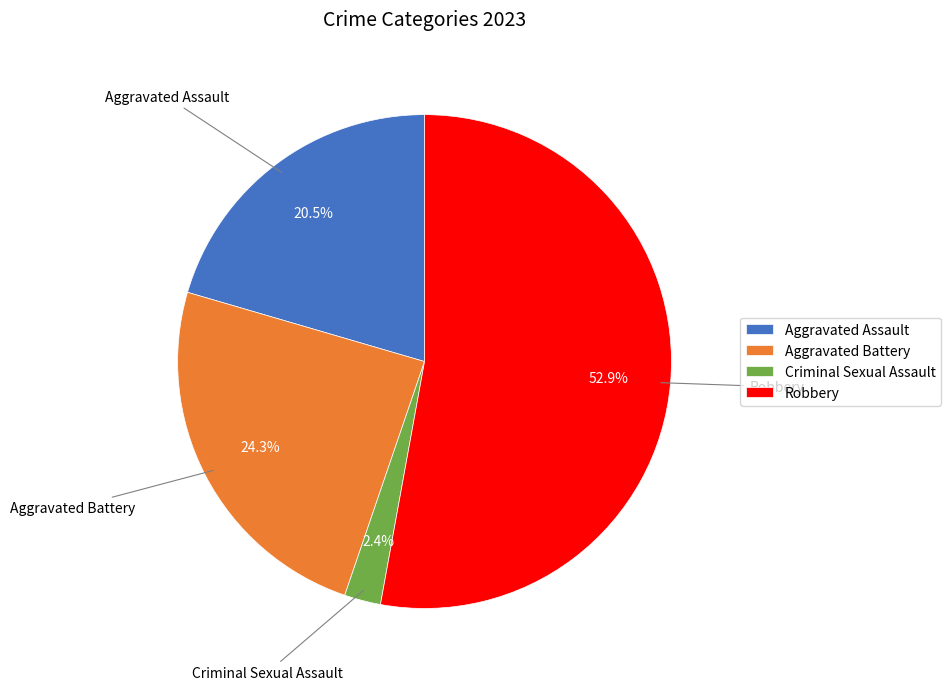

Which category has the biggest portion of the pie?

Robbery